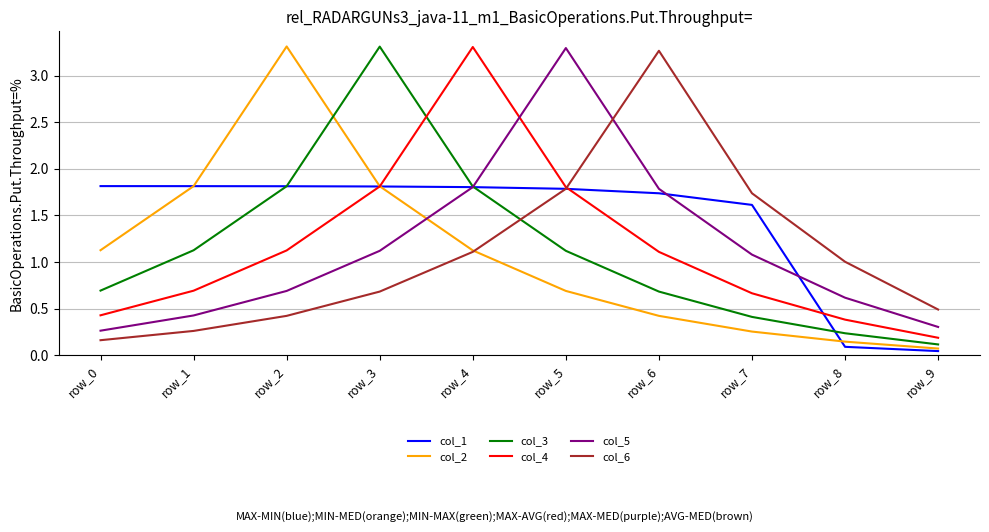

How many distinct data groups are displayed?

6